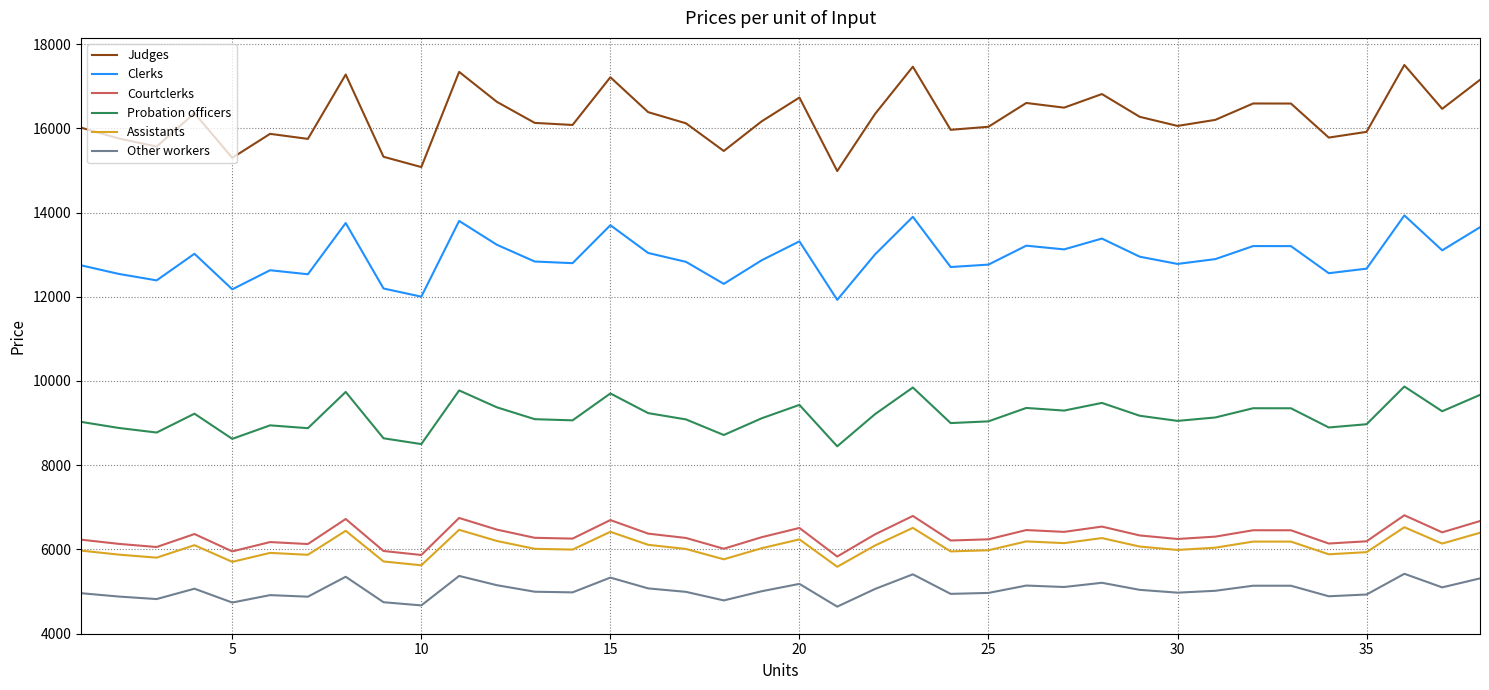

True or false: Judges and Clerks intersect in this chart.

False